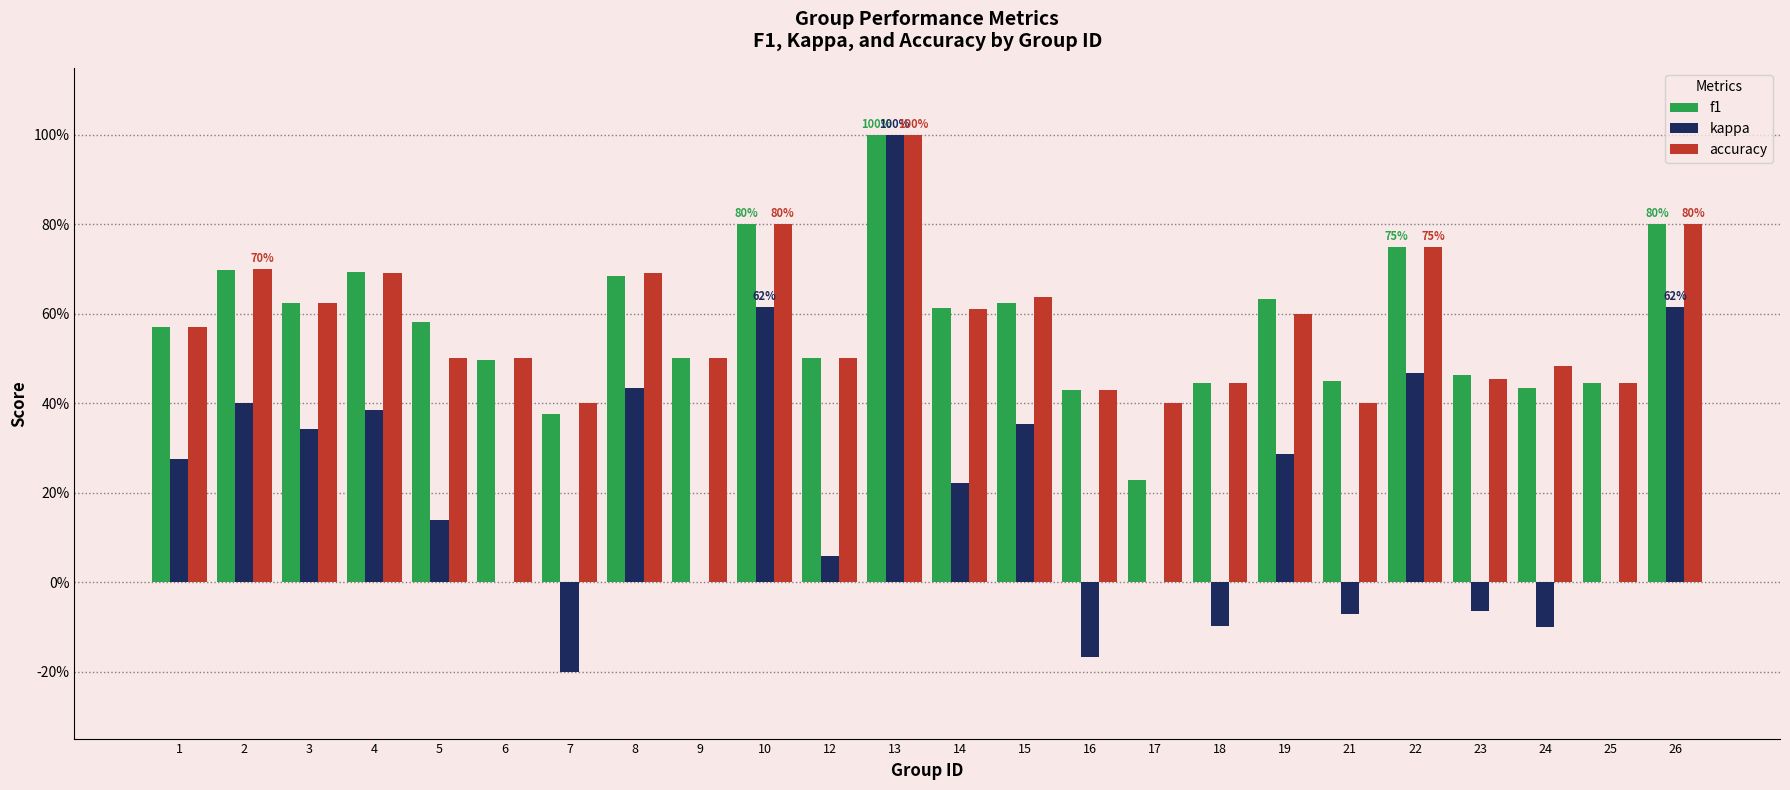

At how many categories does at least one series exceed 0?

24